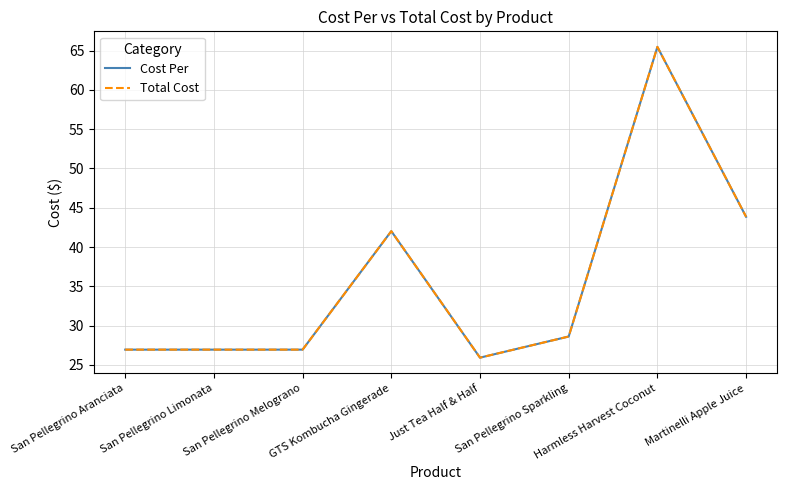

Does the chart have visible grid lines?

Yes